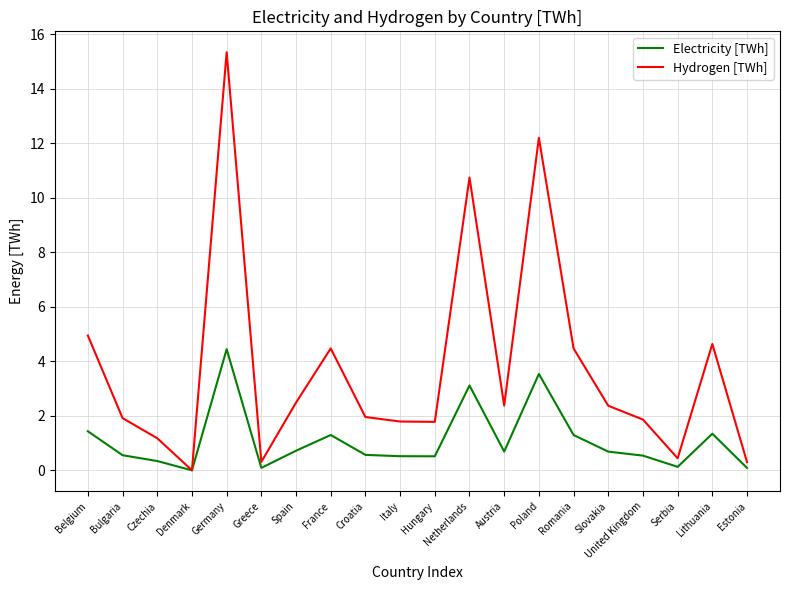

What is the sum of the Hydrogen [TWh] values at Greece and Czechia?

1.5